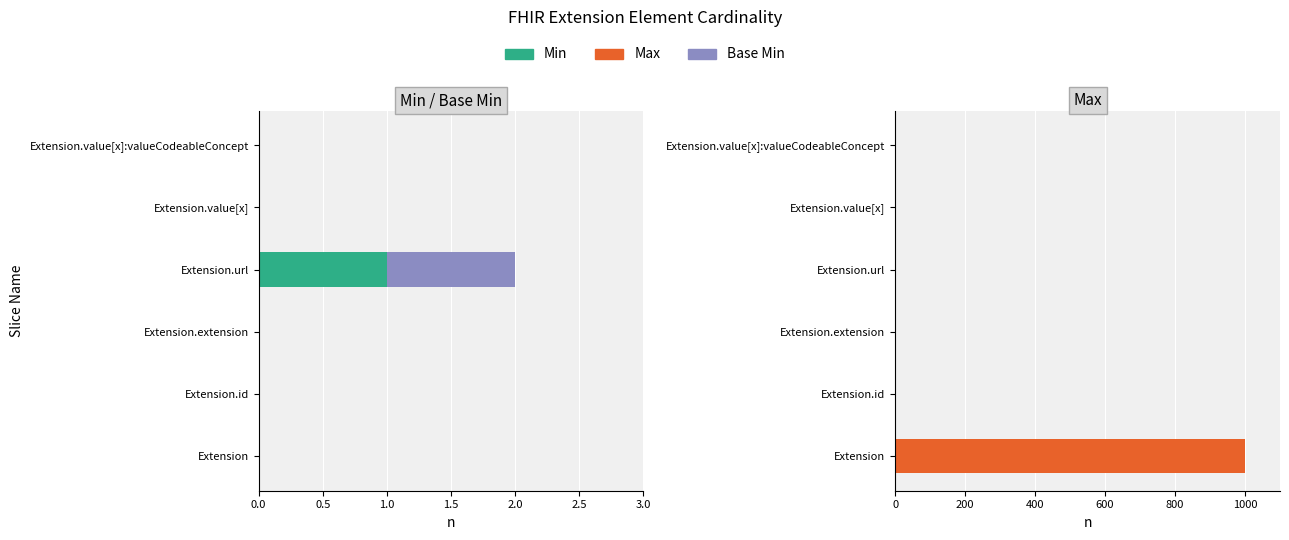

Which series has the largest range (max minus min)?

Max